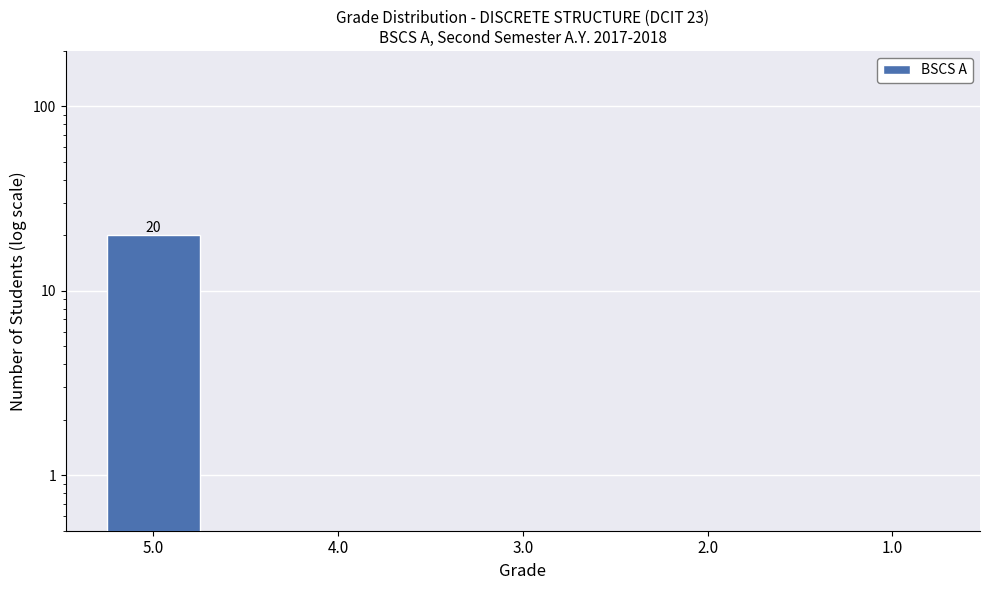

Rank the categories by value from highest to lowest.

5.0, 4.0, 3.0, 2.0, 1.0